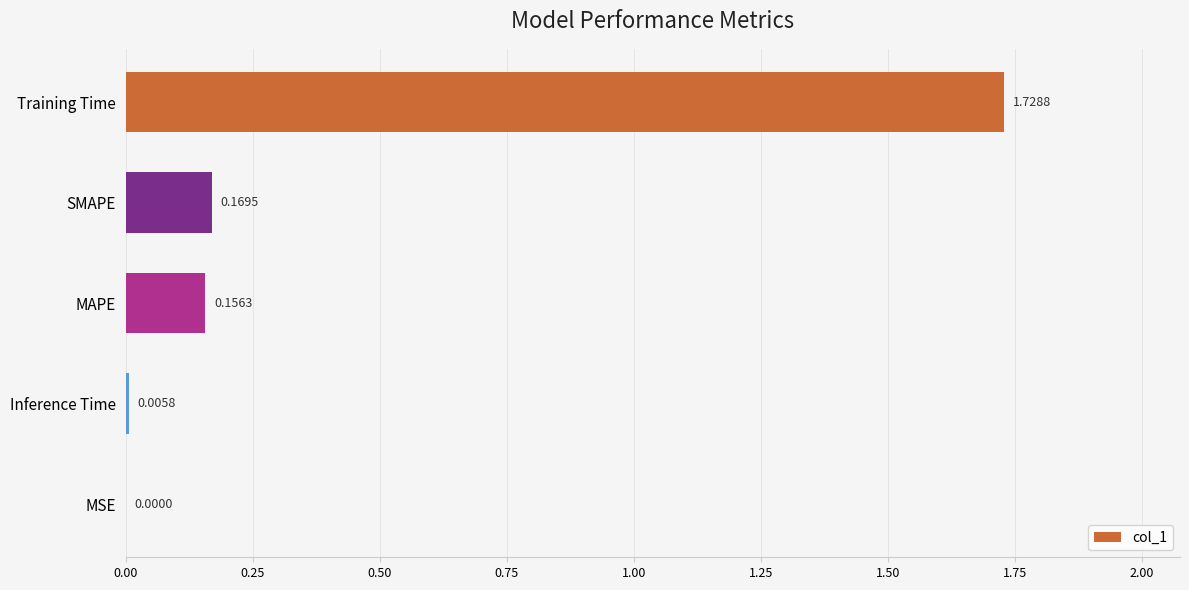

What is the change in value from Training Time to MSE?

-1.7